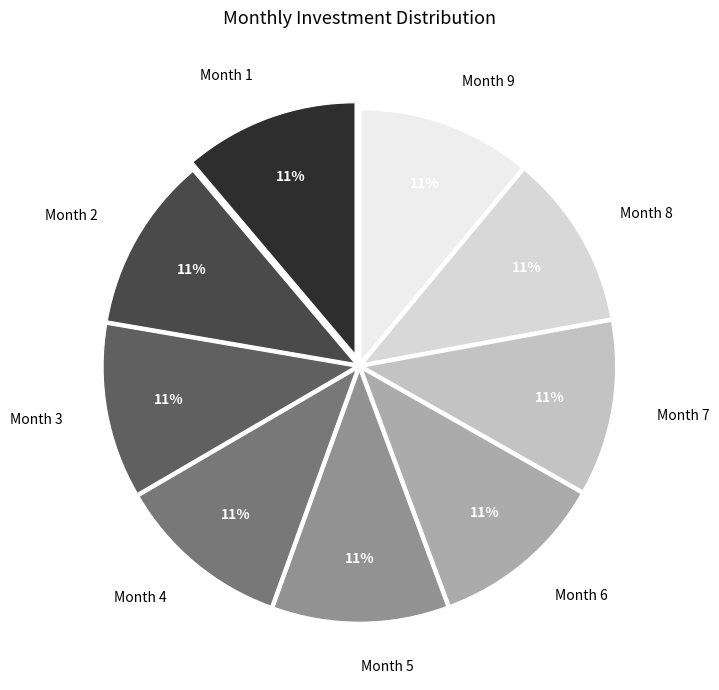

Does Month 7 account for over 50% of the chart?

No